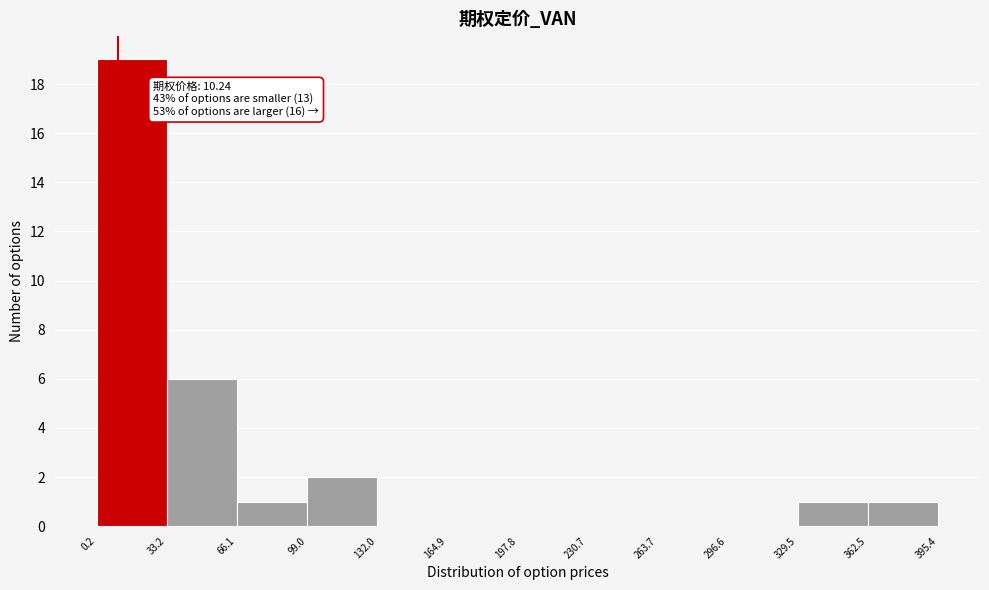

Over which range of the x-axis is the bar tallest?

0.2 to 33.2